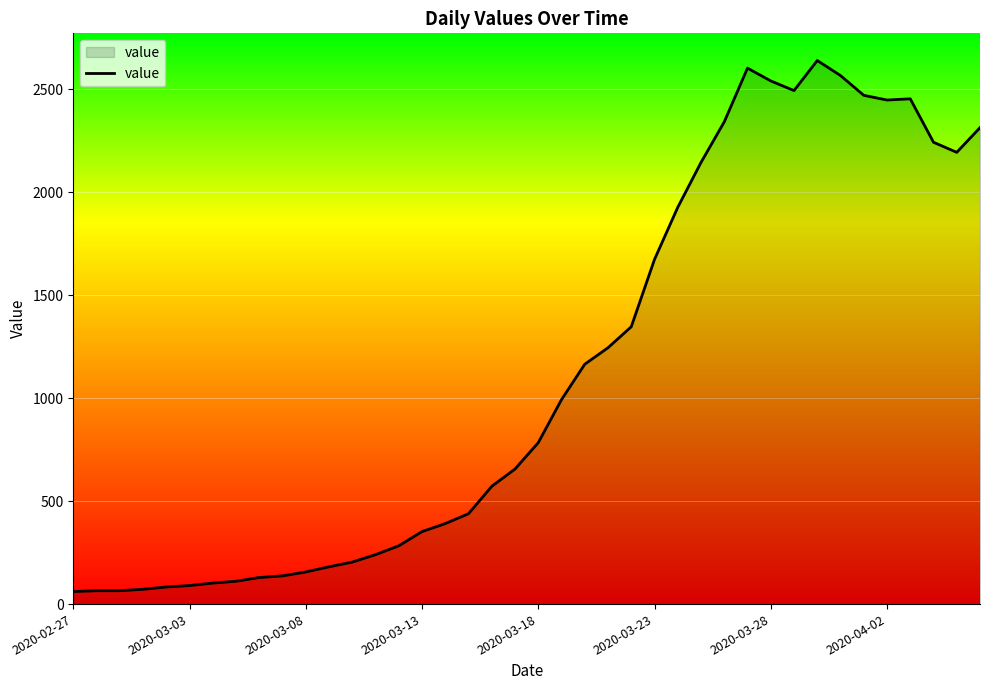

What is the maximum value shown in the chart?

2640